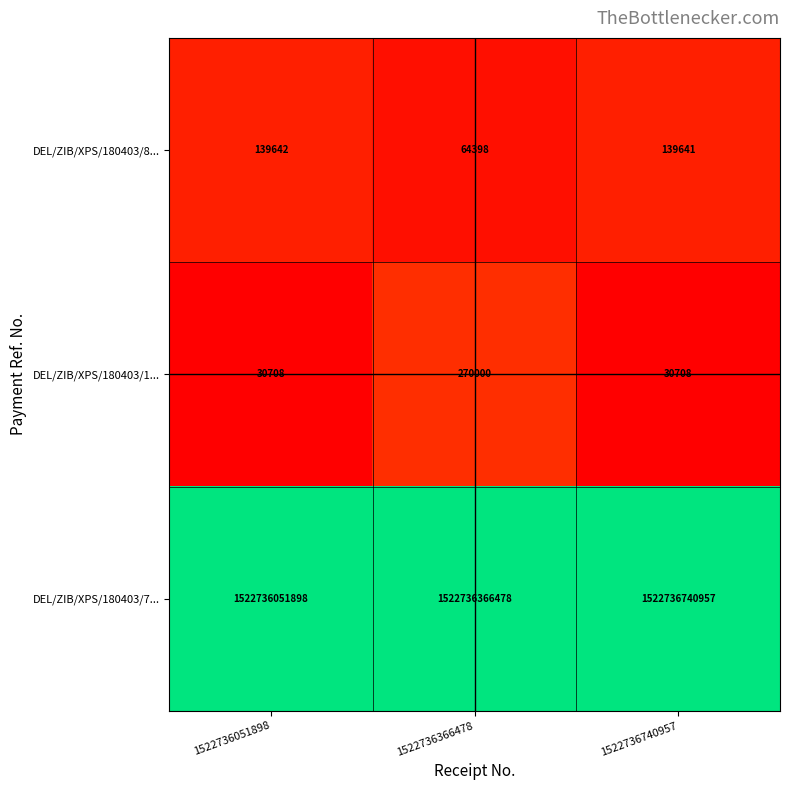

Where is DEL/ZIB/XPS/180403/7... nearest to the value 1522736396427?

1522736366478